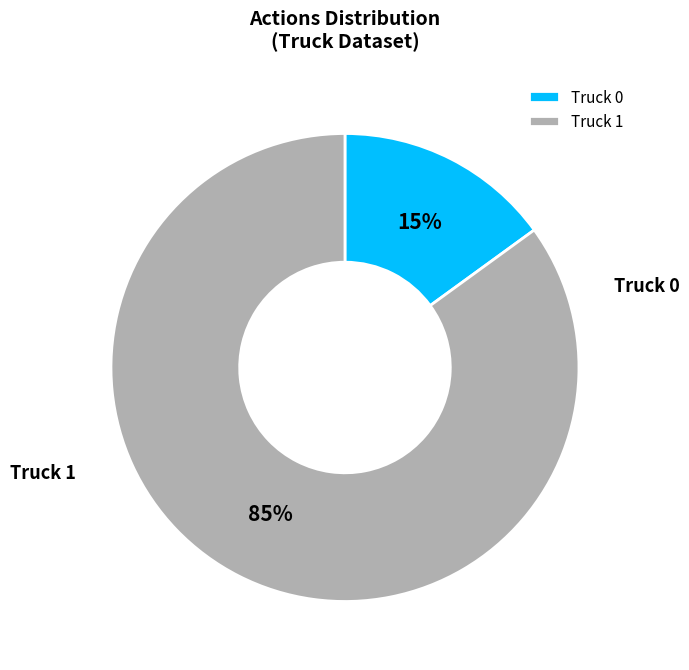

Is Truck 0 the majority of the pie?

No